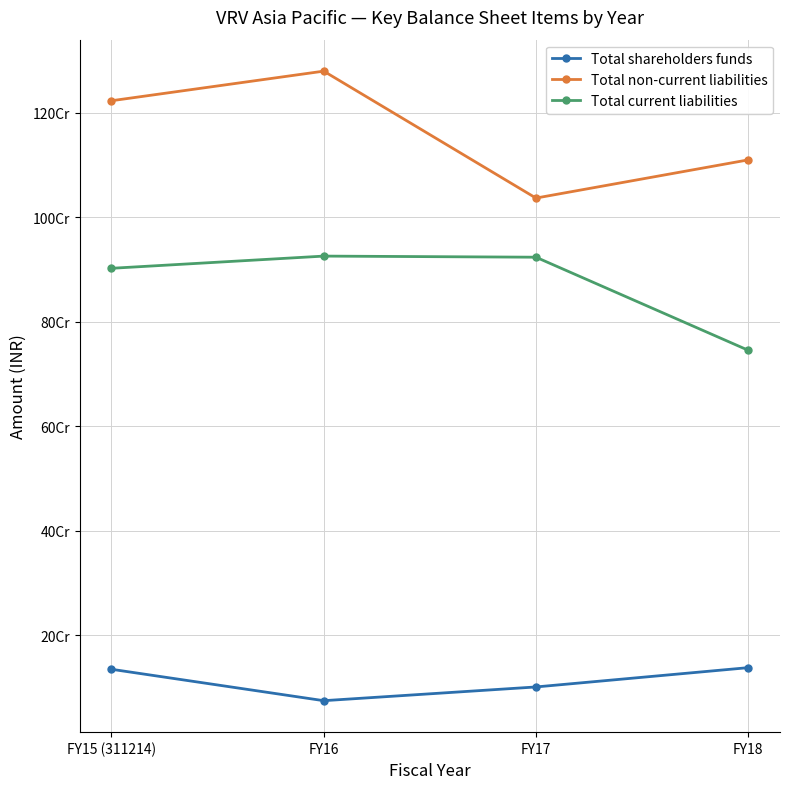

What are all the series names shown in the legend?

Total shareholders funds, Total non-current liabilities, Total current liabilities